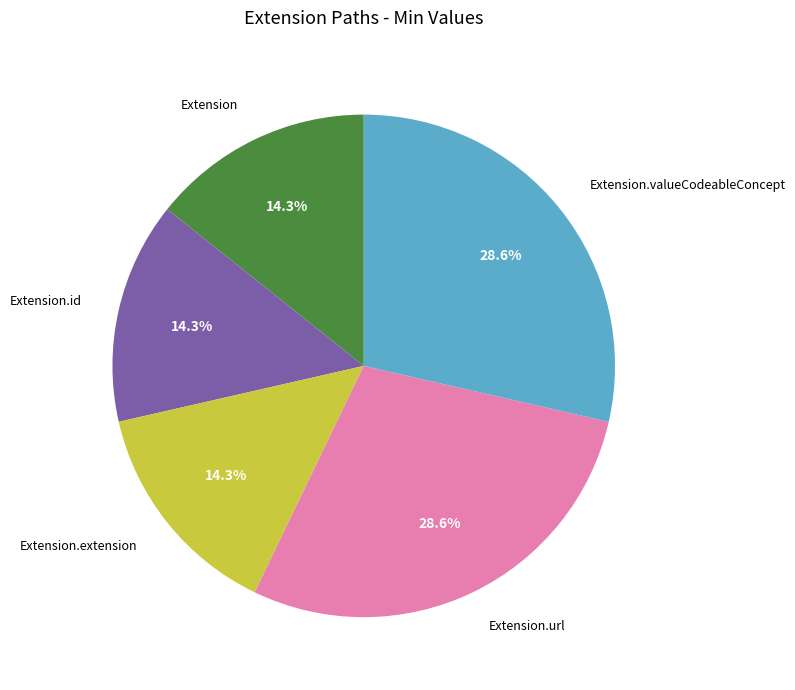

How much of the chart is everything except Extension.id?

85.7%